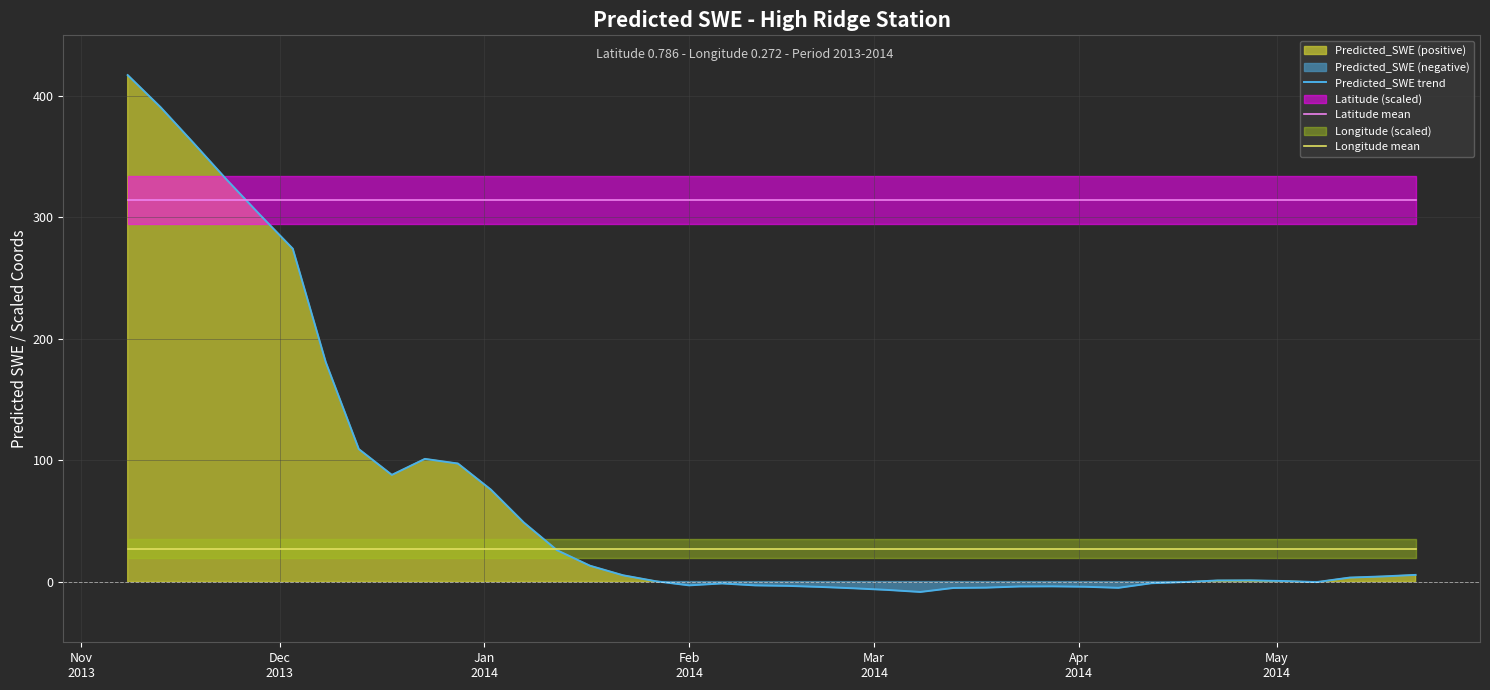

What is the minimum value for Longitude mean?

27.2